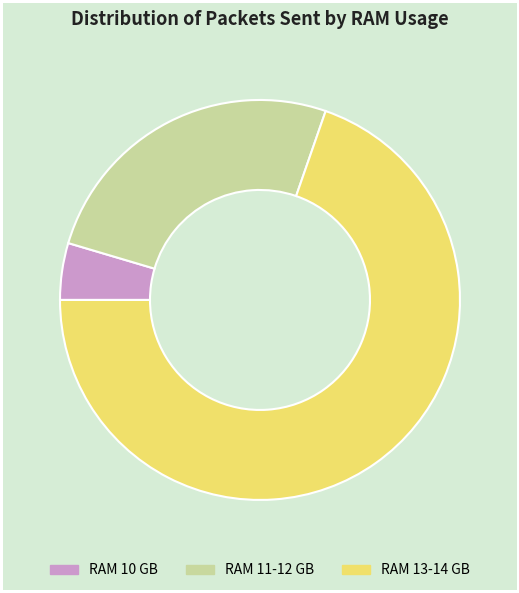

Rank the categories by value from highest to lowest.

RAM 13-14 GB, RAM 11-12 GB, RAM 10 GB